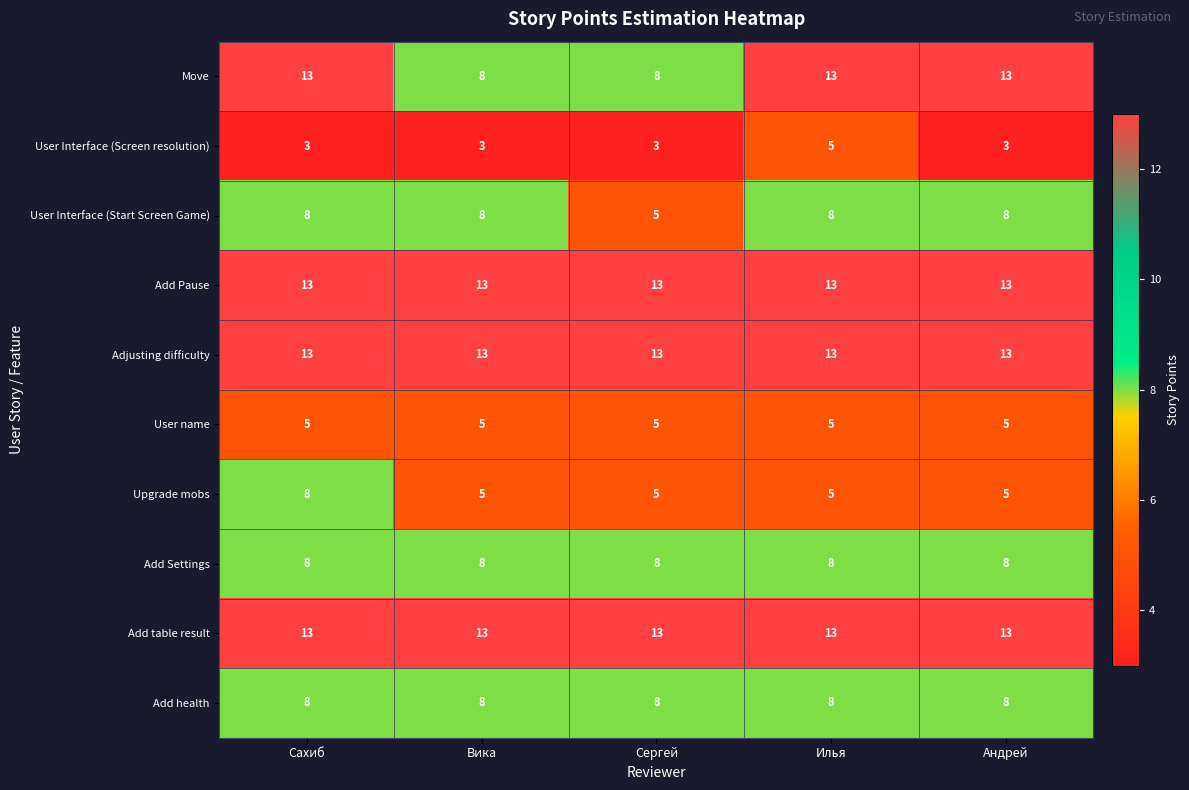

At which category is the sum across all series the highest?

Сахиб